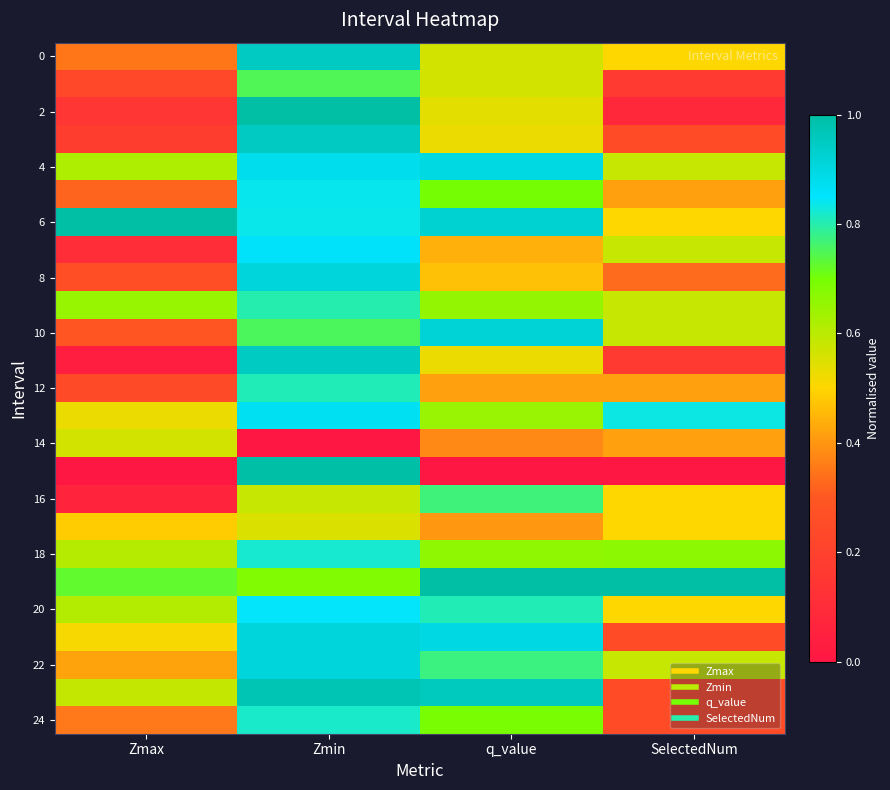

What is the maximum value shown in the chart?

1.0